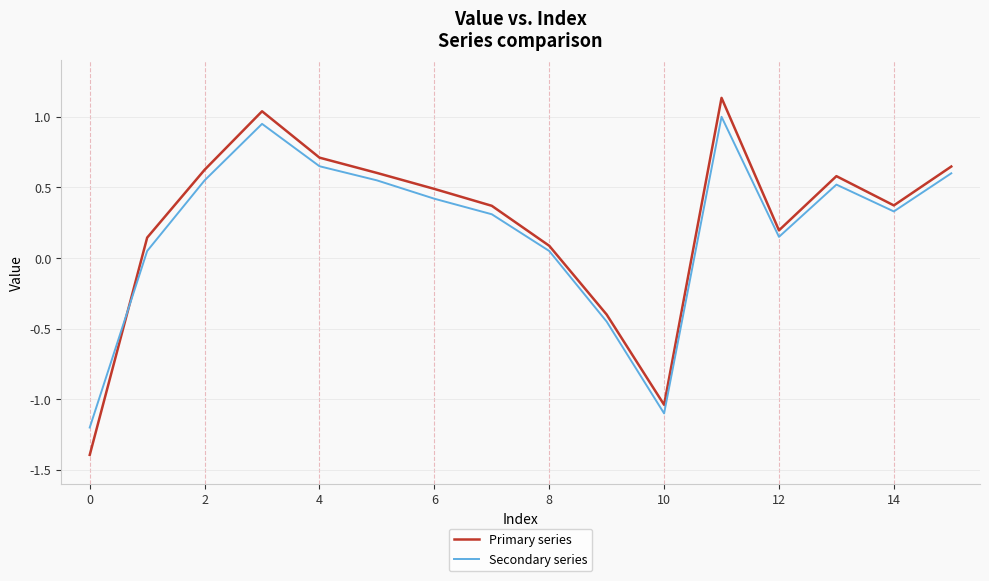

What is the difference between the maximum and minimum values in the Secondary series series?

2.2